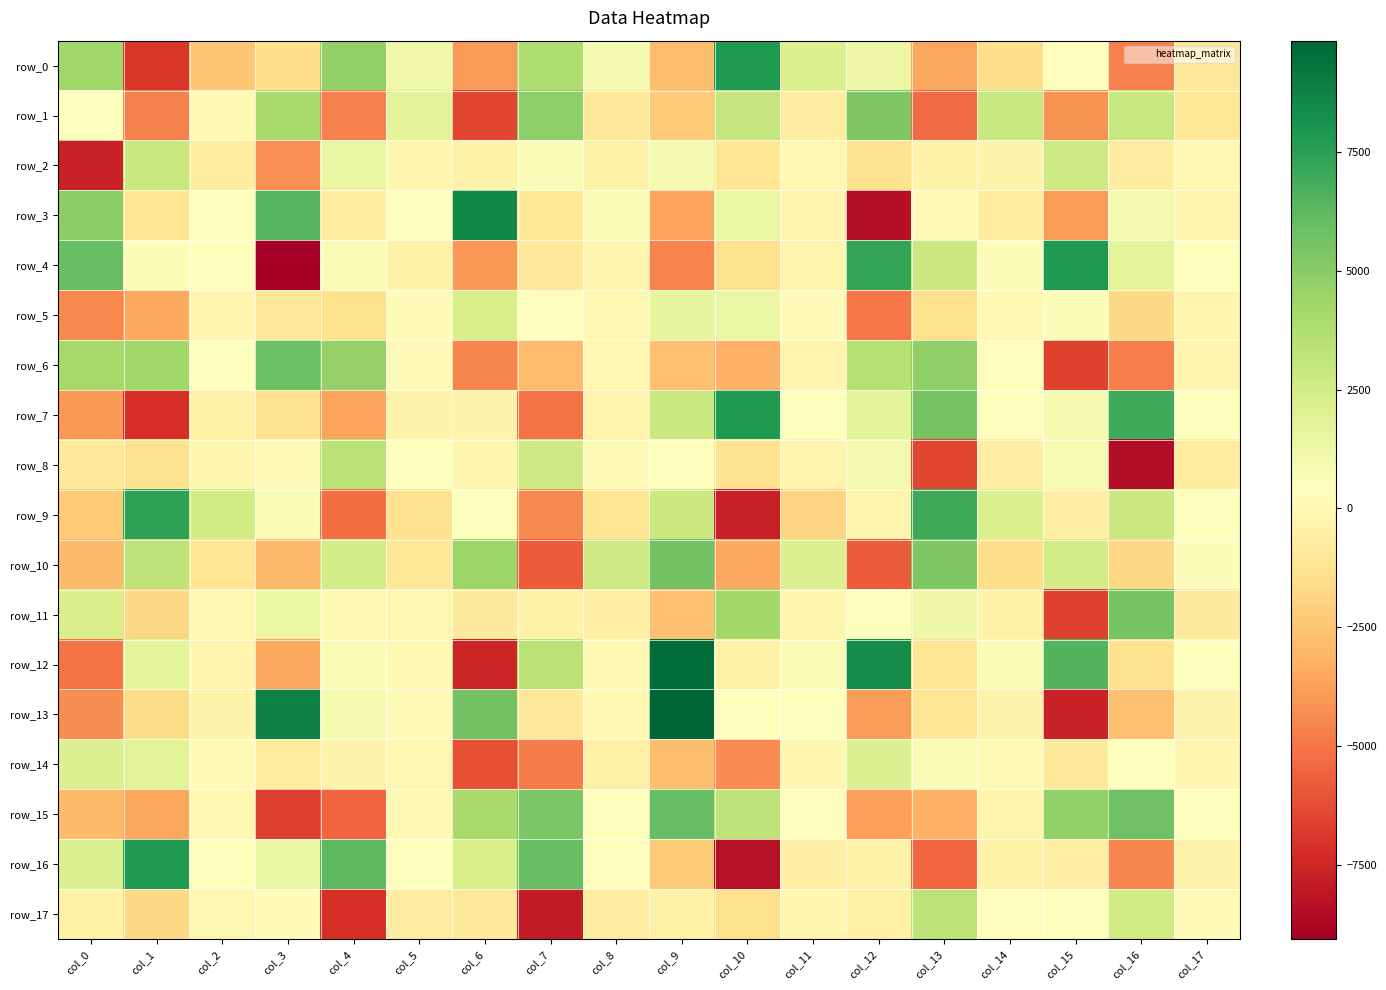

How many negative values does the row_3 series have?

9